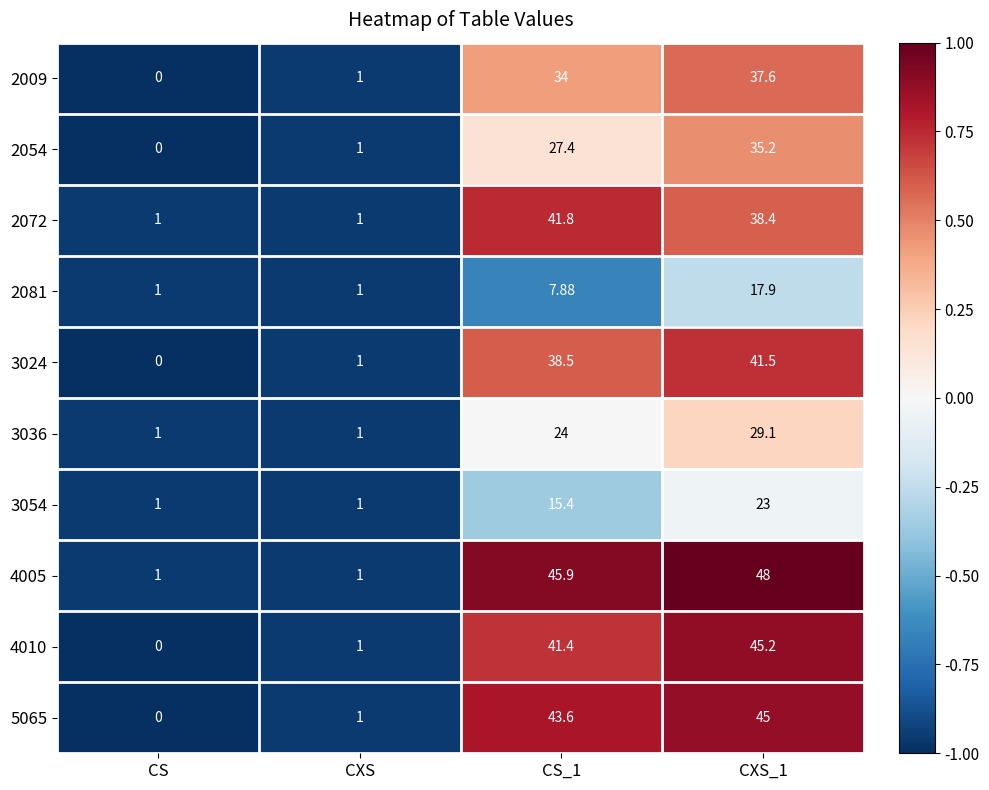

Is the value of 2054 at CXS greater than the value of 2009 at CXS_1?

No